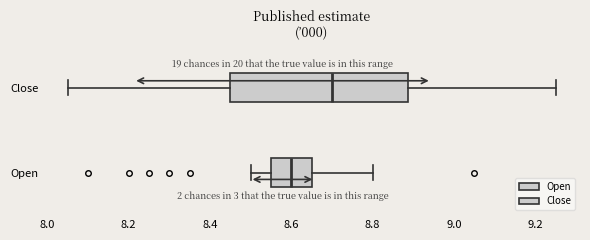

Which box is the widest, from its left edge to its right edge?

Close